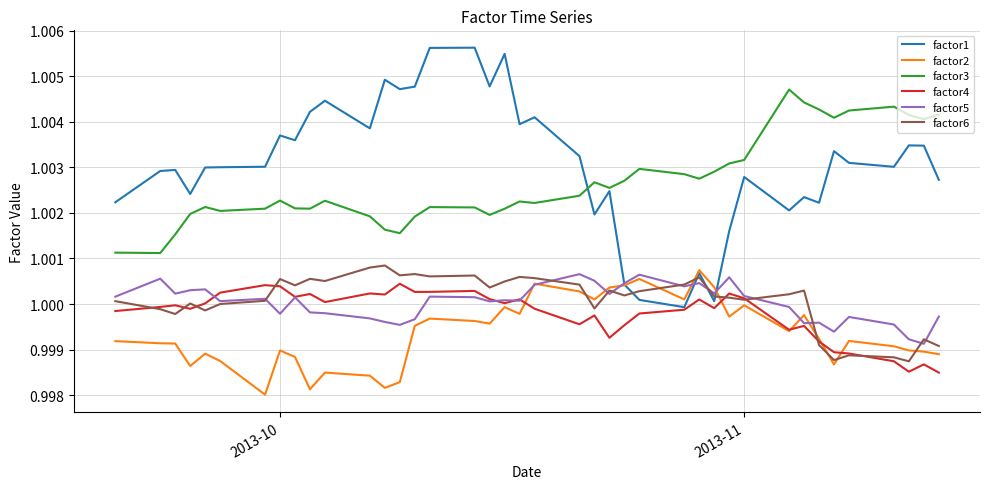

True or false: factor3 and factor2 intersect in this chart.

False